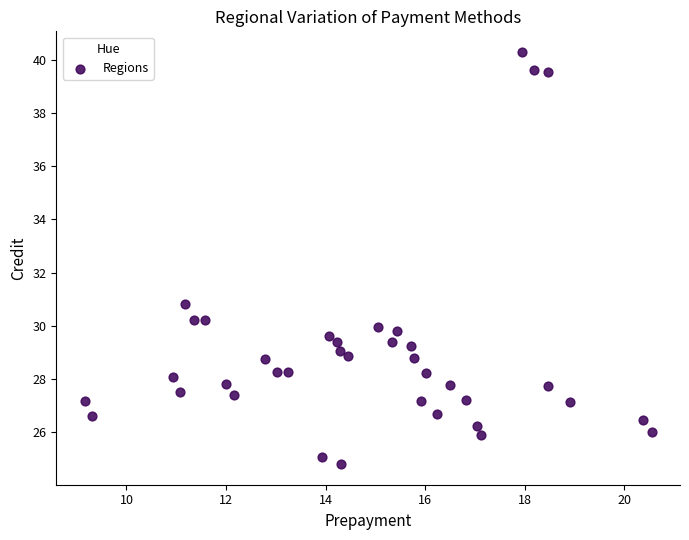

What Y value in the scatter plot is closest to 32?

30.8